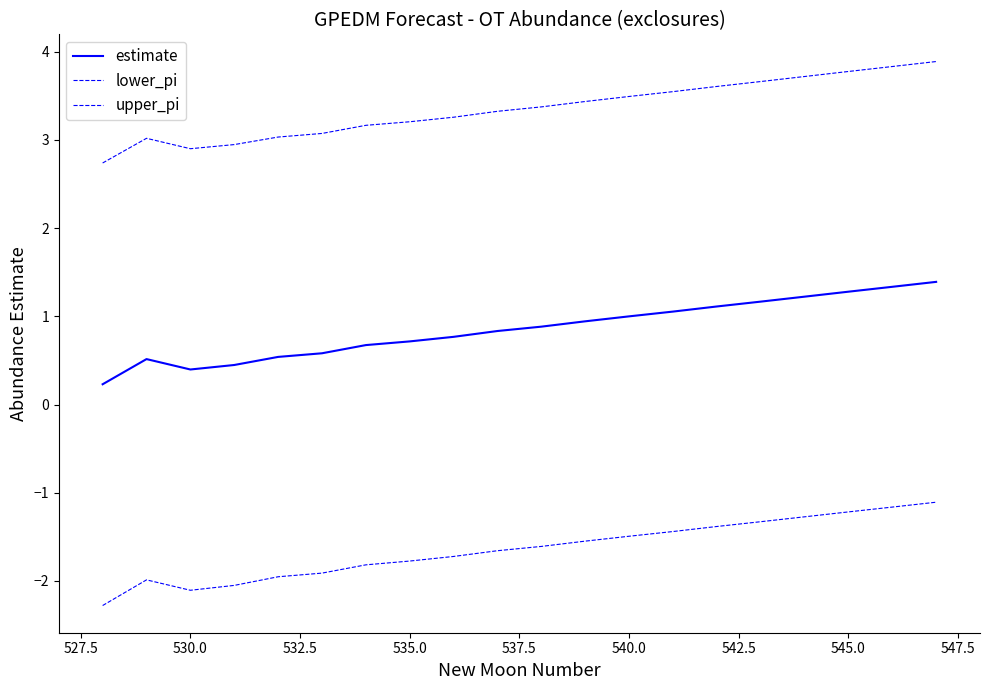

Count the number of categories in the chart.

20